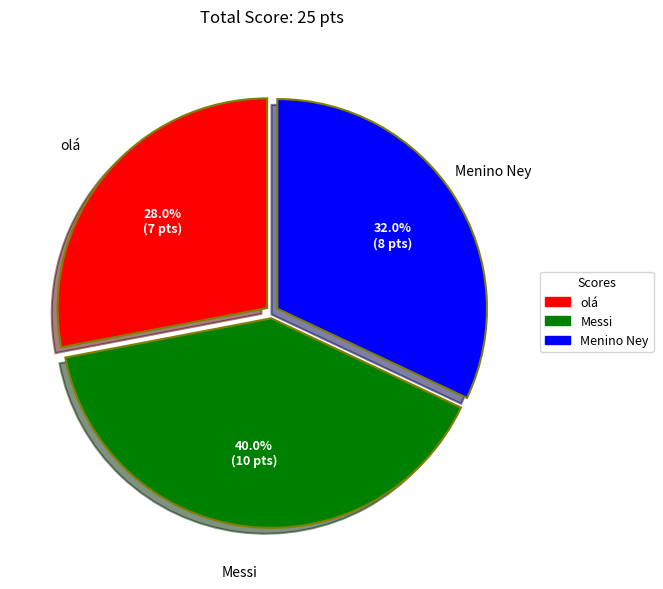

Is there any slice that represents more than half of the pie?

No